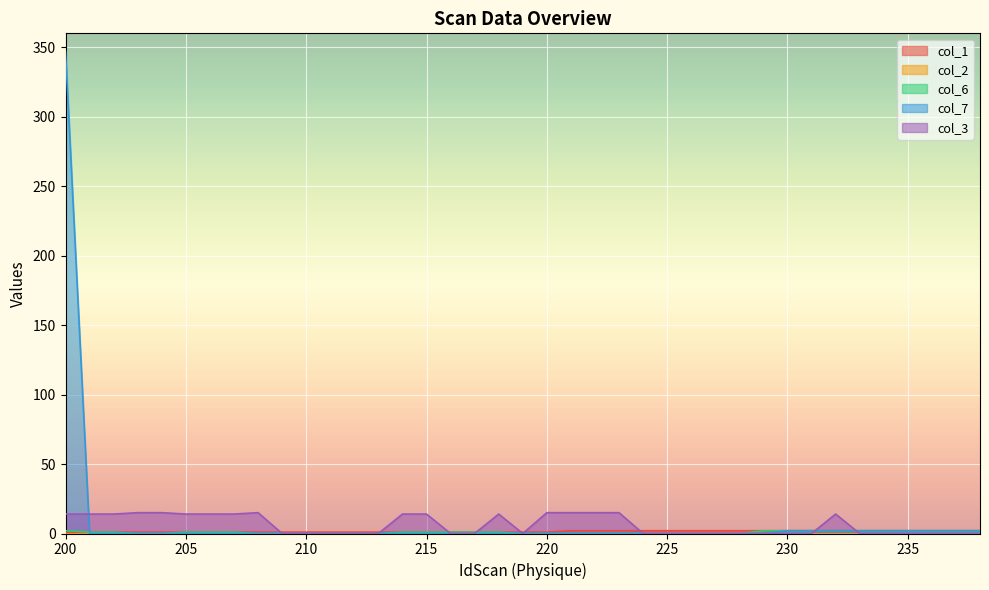

Which series has the largest total across all categories?

col_7